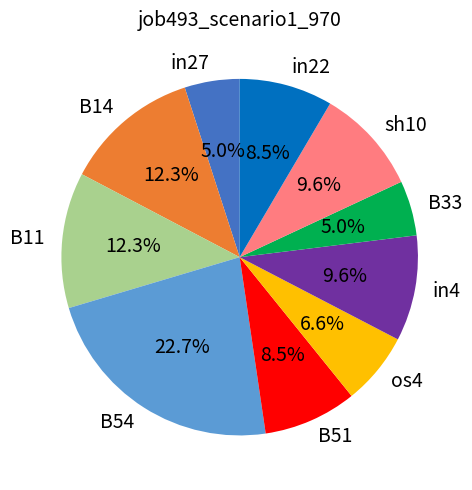

To the nearest percent, what is the combined percentage of B33 and sh10?

15%